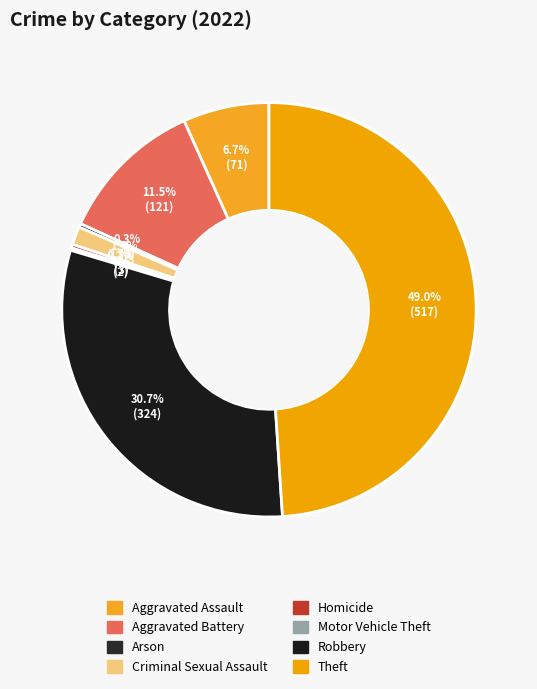

Is the sum of Homicide and Criminal Sexual Assault greater than half?

No